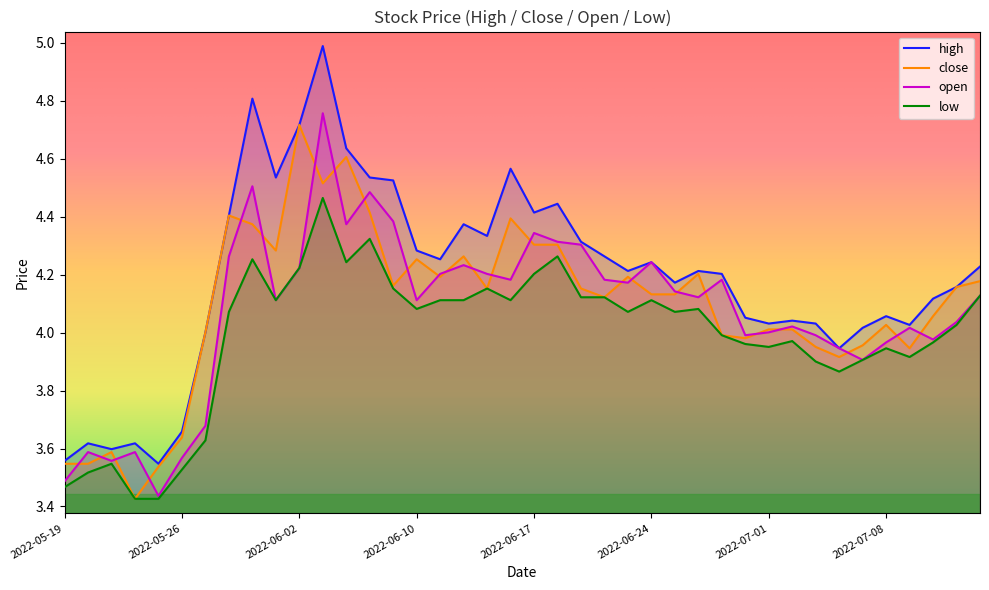

True or false: close and low intersect in this chart.

False